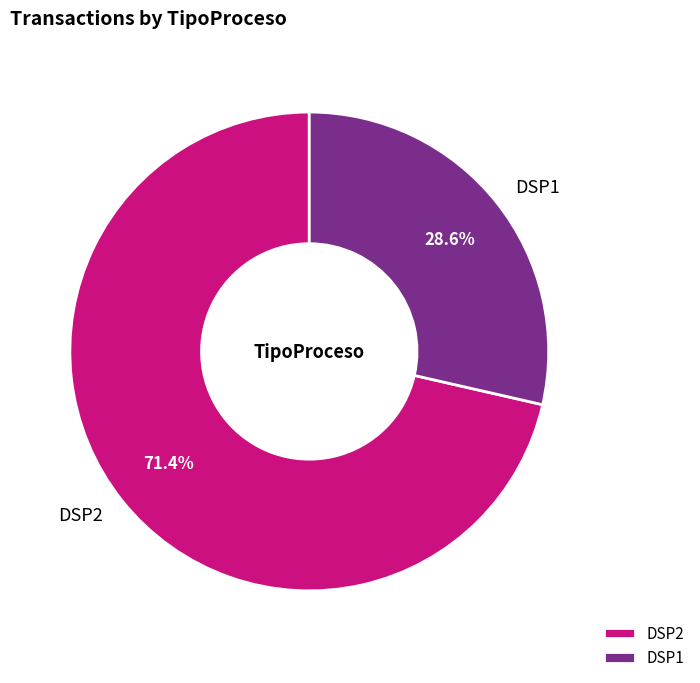

Count the number of slices in the pie.

2